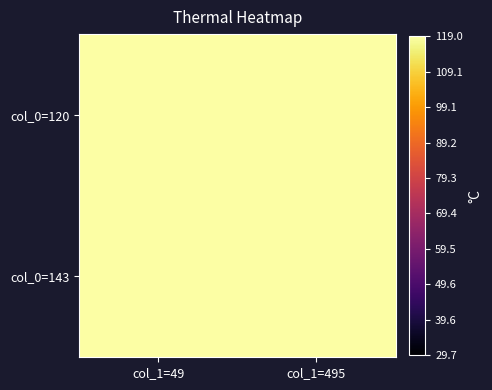

Which has a higher value, col_1=495 or col_1=49?

col_1=49